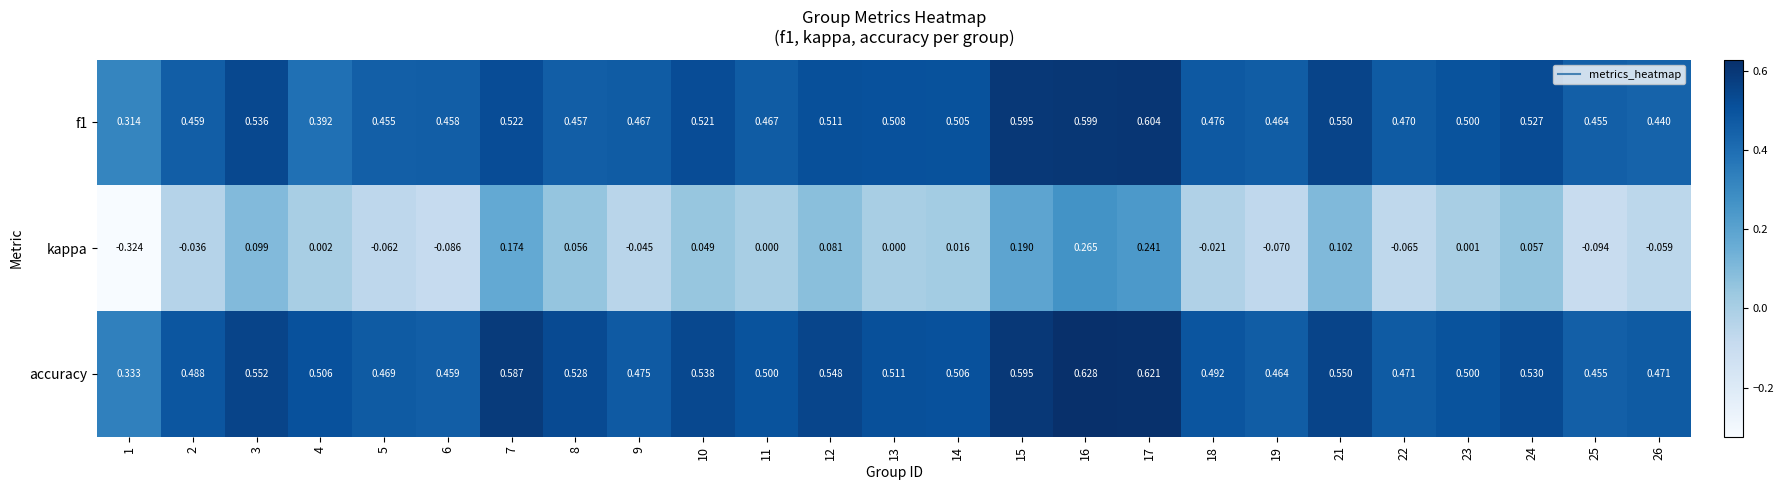

Which series has the largest range (max minus min)?

kappa